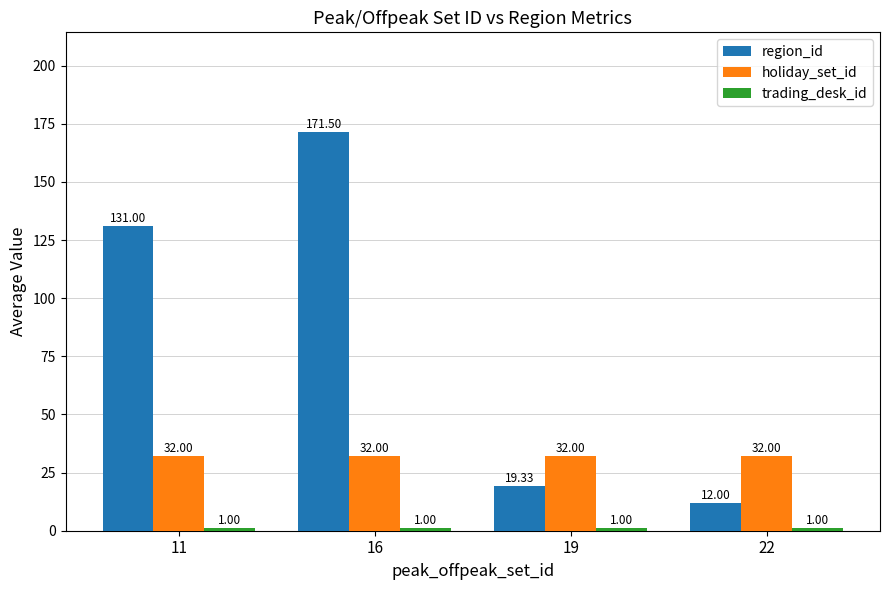

What is the sum of all holiday_set_id values?

128.0